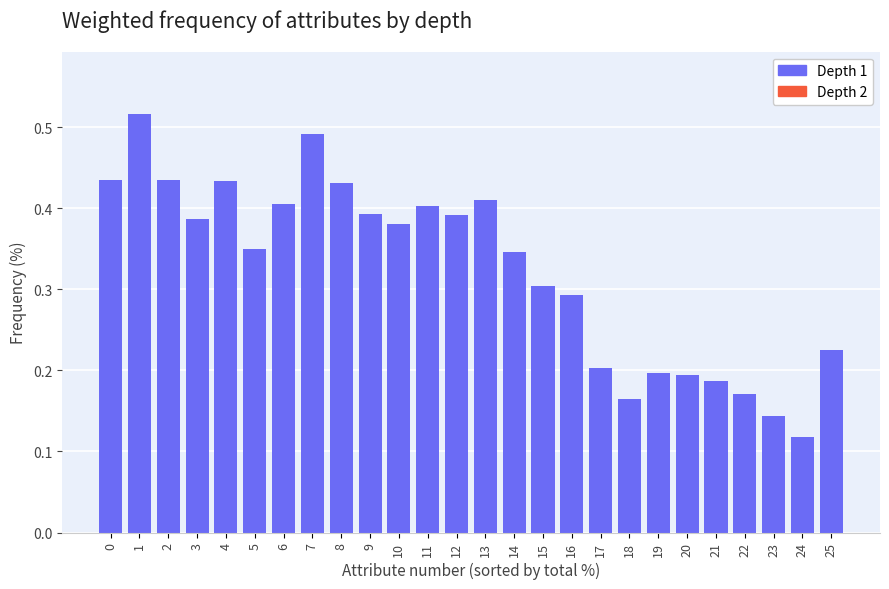

Is it true that the value at 2 is 0.1?

False